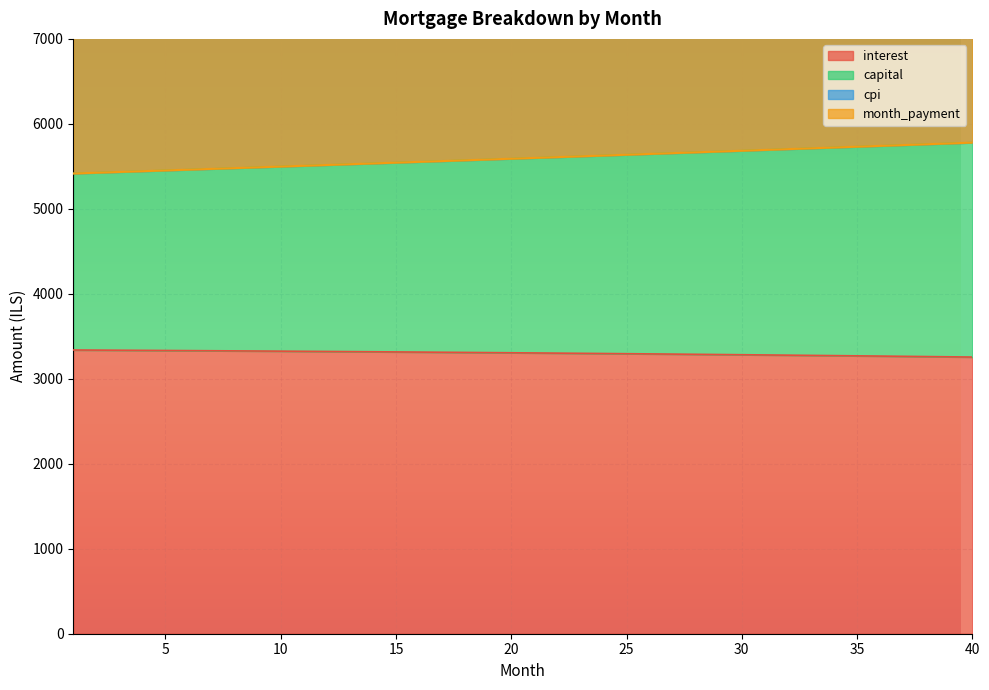

Which series has the largest total across all categories?

cpi